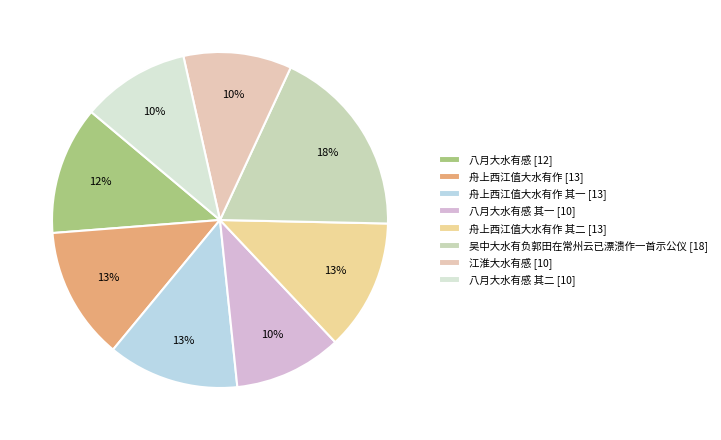

To the nearest percent, what is the average slice percentage?

12%